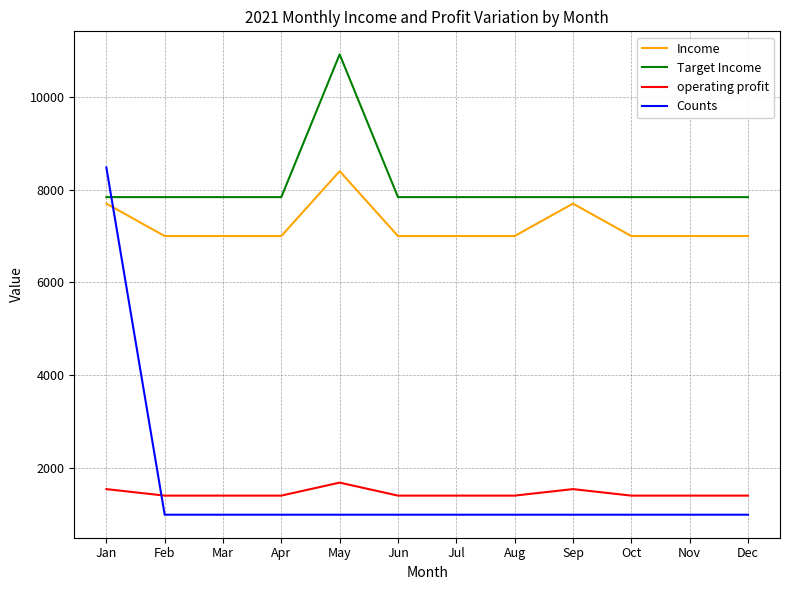

True or false: Income has a value of 3174 at Nov.

False